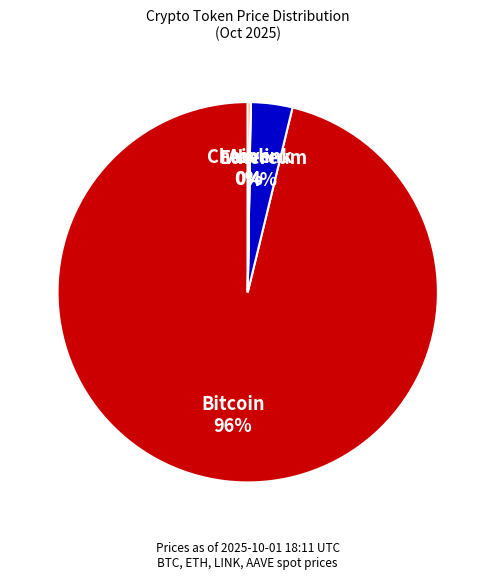

Combined, do Bitcoin 96% and Ethereum 4% account for over 50%?

Yes